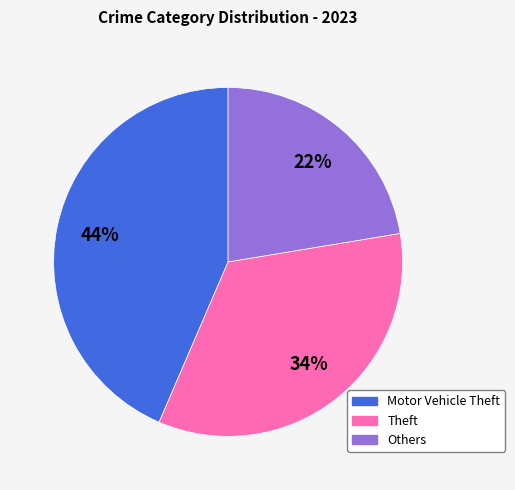

Does any single category account for the majority?

No